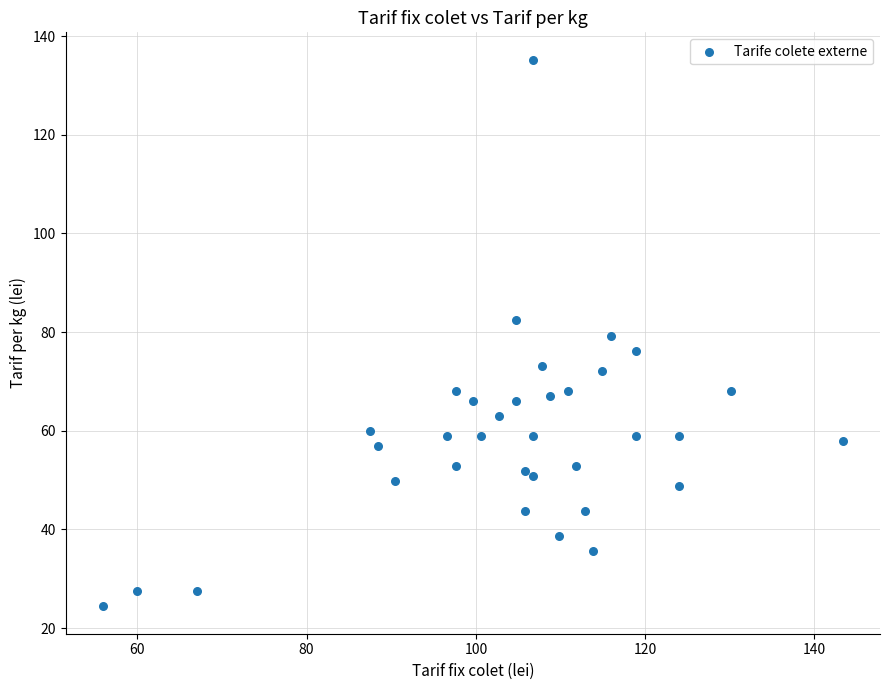

What is the range of X values (max minus min)?

87.5